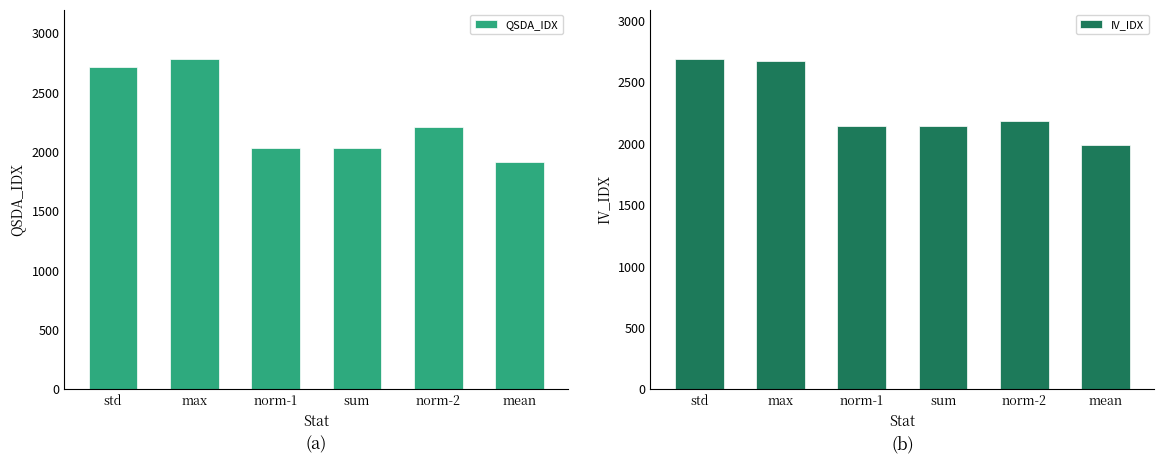

How many categories are shown in the chart?

6